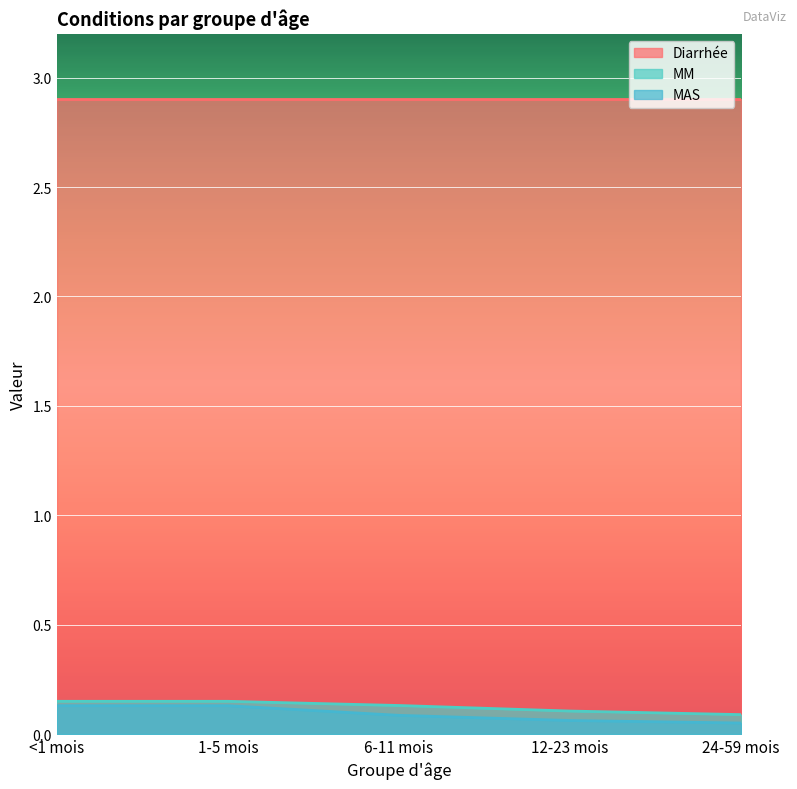

Rank the categories by MM value from lowest to highest.

24-59 mois, 12-23 mois, 6-11 mois, <1 mois, 1-5 mois